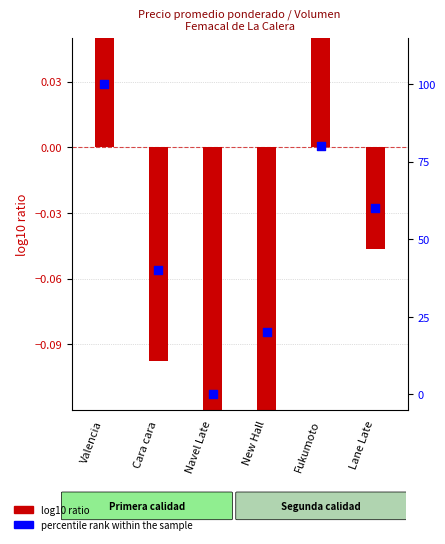

What are all the series names shown in the legend?

log10 ratio, percentile rank within the sample